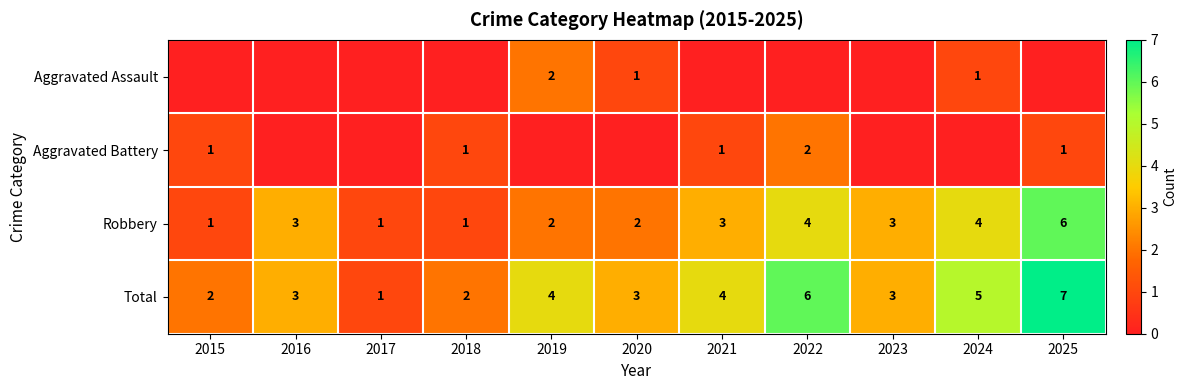

True or false: Total has a value of 6 at 2022.

True